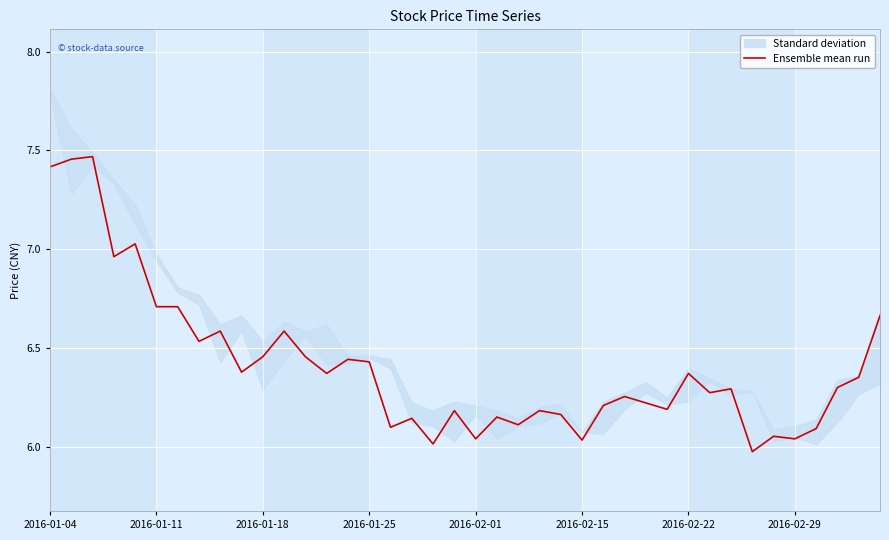

The chart shows a value of 6.0 at 33. True or false?

True